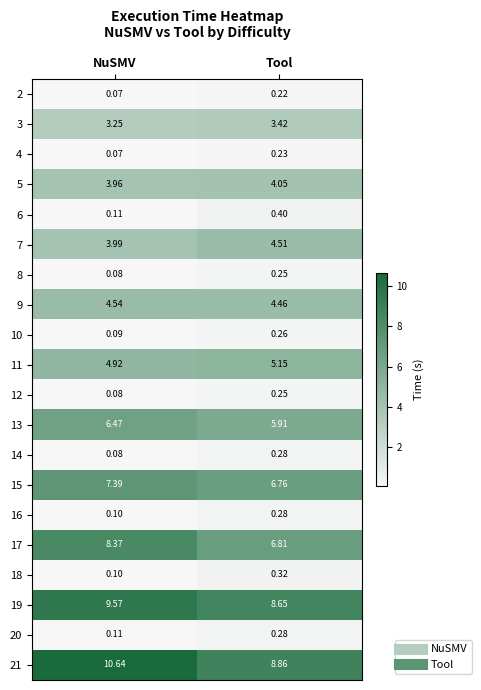

What is the smallest value displayed?

0.1